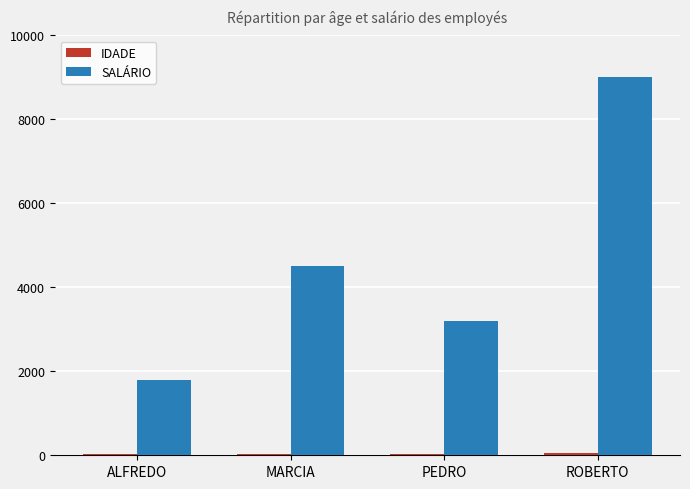

Which category has the highest value across all series?

ROBERTO